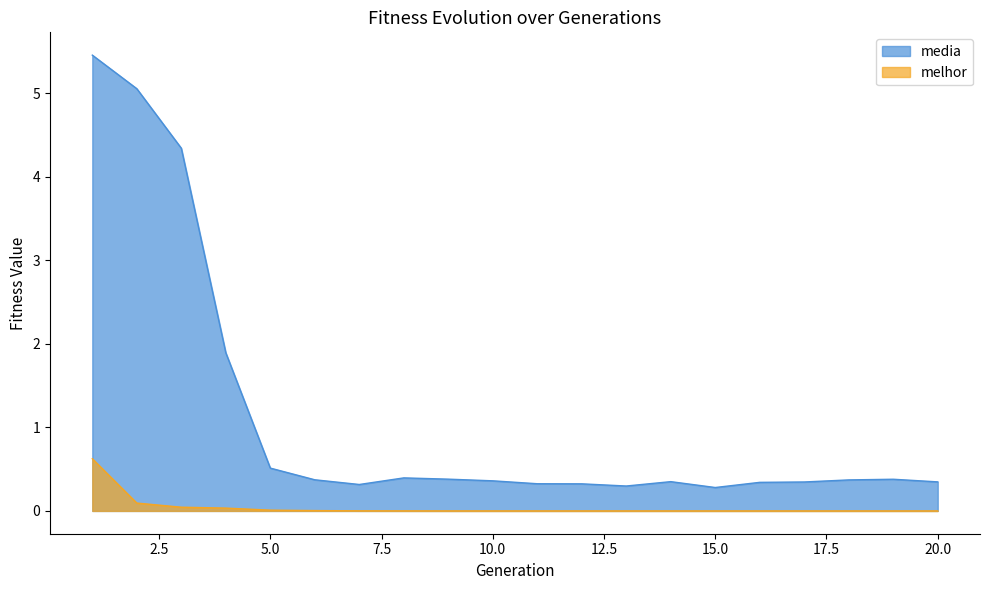

Reading left to right, transcribe all the data shown in this chart.

media: 1=5.5	2=5.1	3=4.3	4=1.9	5=0.5	6=0.4	7=0.3	8=0.4	9=0.4	10=0.4	11=0.3	12=0.3	13=0.3	14=0.4	15=0.3	16=0.3	17=0.3	18=0.4	19=0.4	20=0.3
melhor: 1=0.6	2=0.1	3=0.0	4=0.0	5=0.0	6=0.0	7=0.0	8=0.0	9=0.0	10=0.0	11=0.0	12=0.0	13=0.0	14=0.0	15=0.0	16=0.0	17=0.0	18=0.0	19=0.0	20=0.0